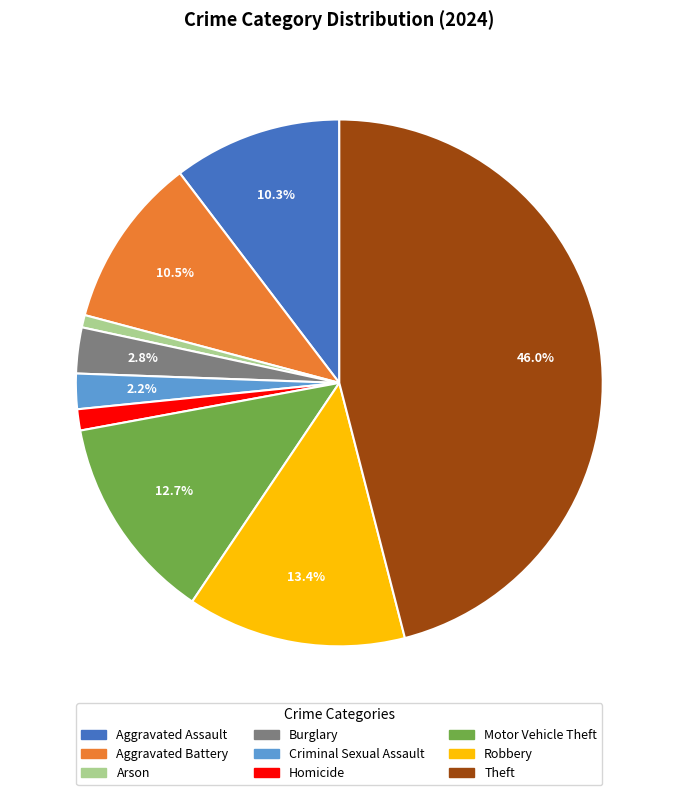

Does any single category account for the majority?

No